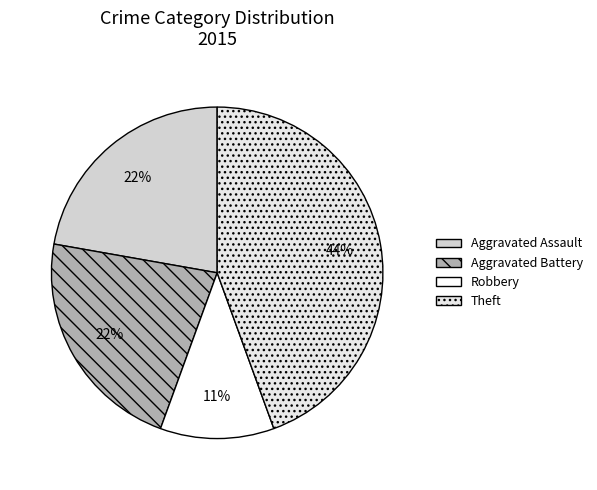

How many slices are in this pie chart?

4